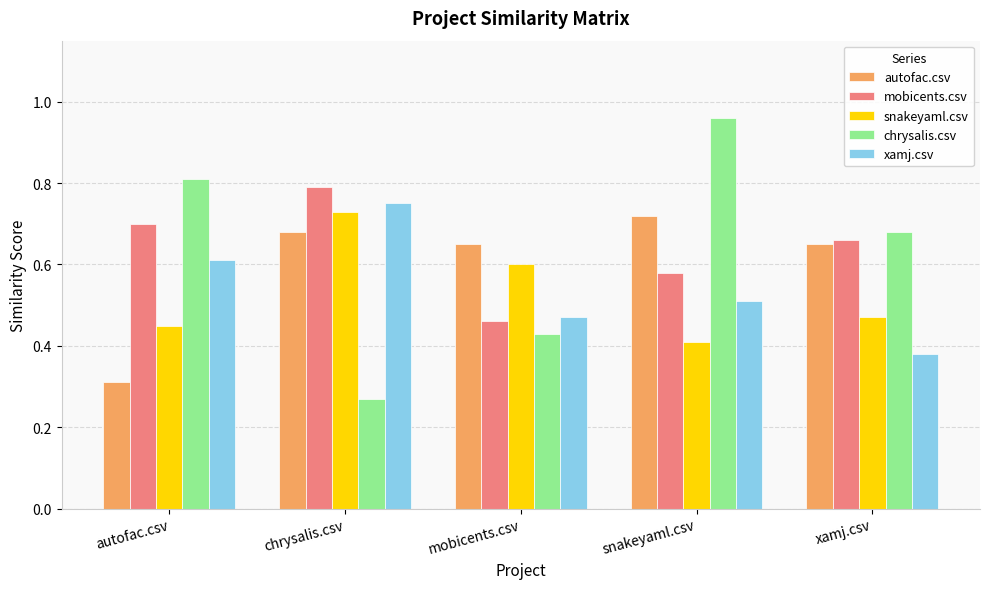

Is the value of mobicents.csv at chrysalis.csv greater than the value of xamj.csv at chrysalis.csv?

Yes